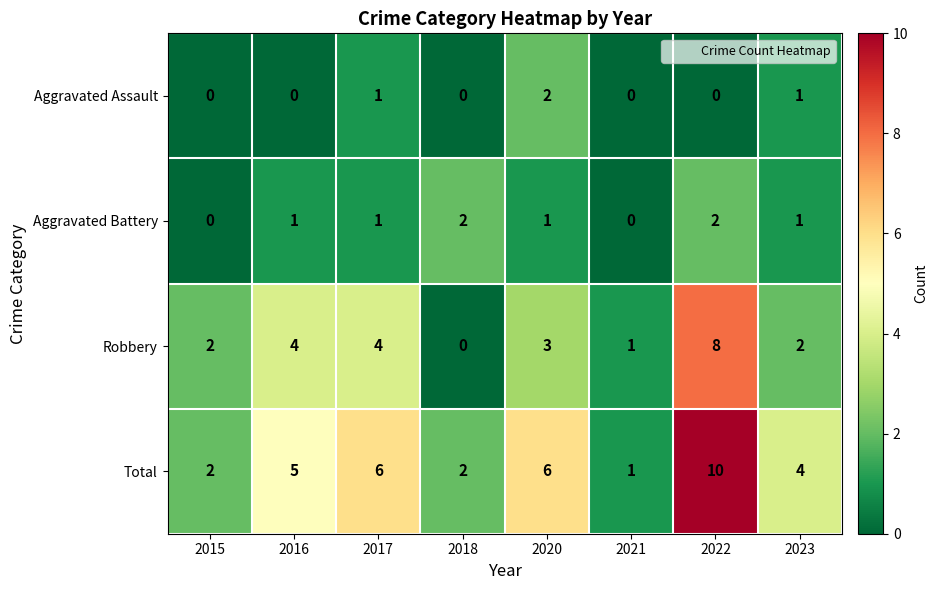

Between 2015 and 2016, which series saw the biggest shift?

Total